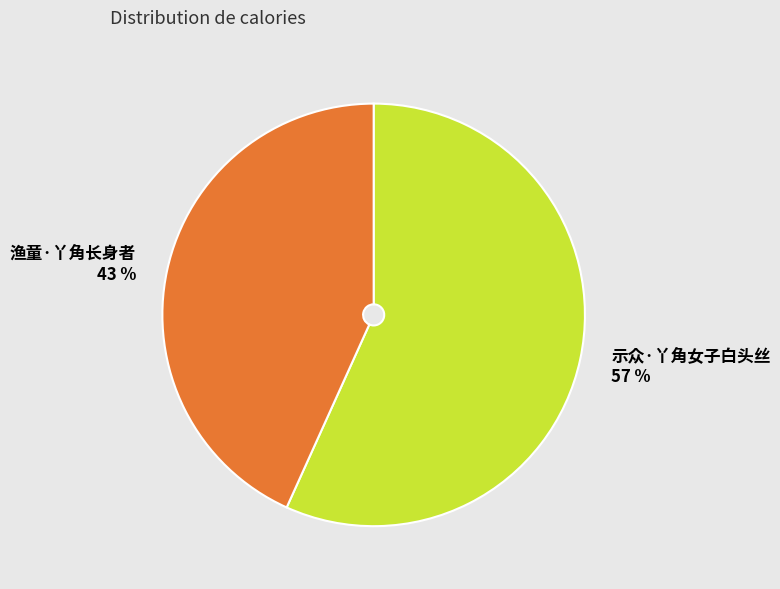

How many segments does this pie chart have?

2